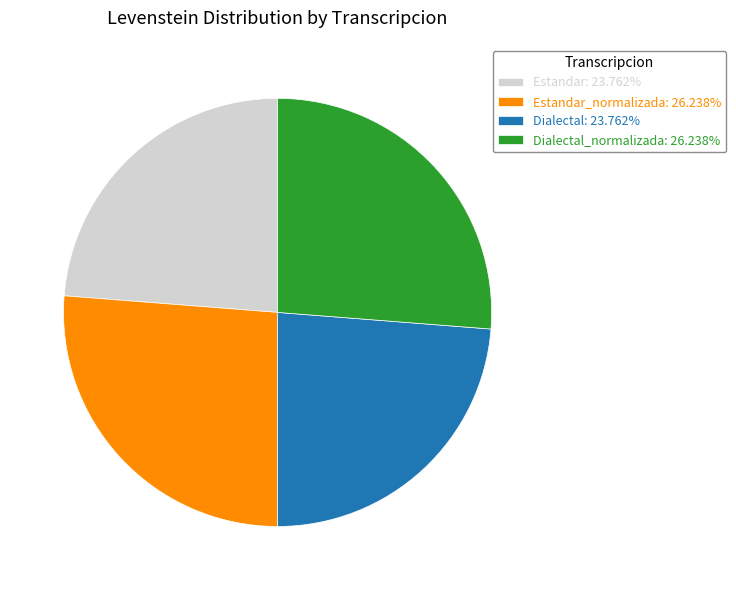

Does Estandar: 23.762% represent more than half of the total?

No